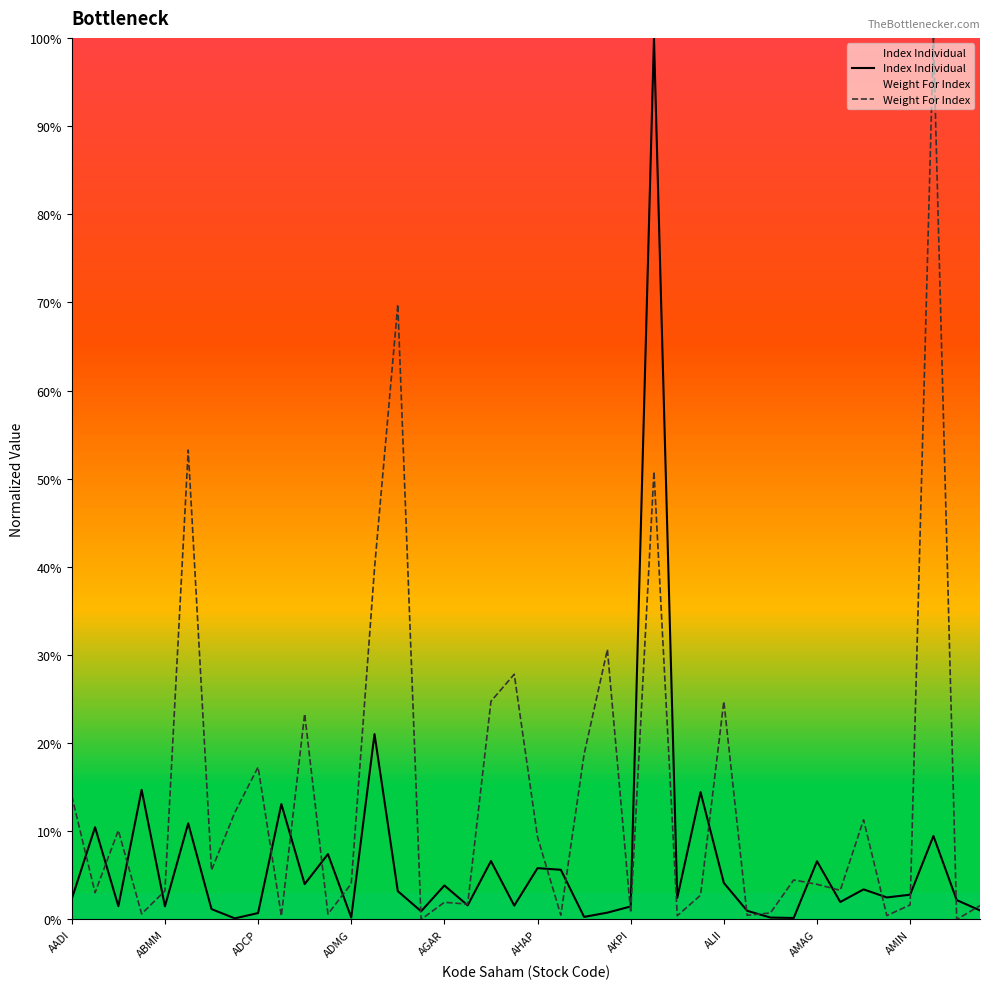

How many values in Weight For Index are above zero?

38